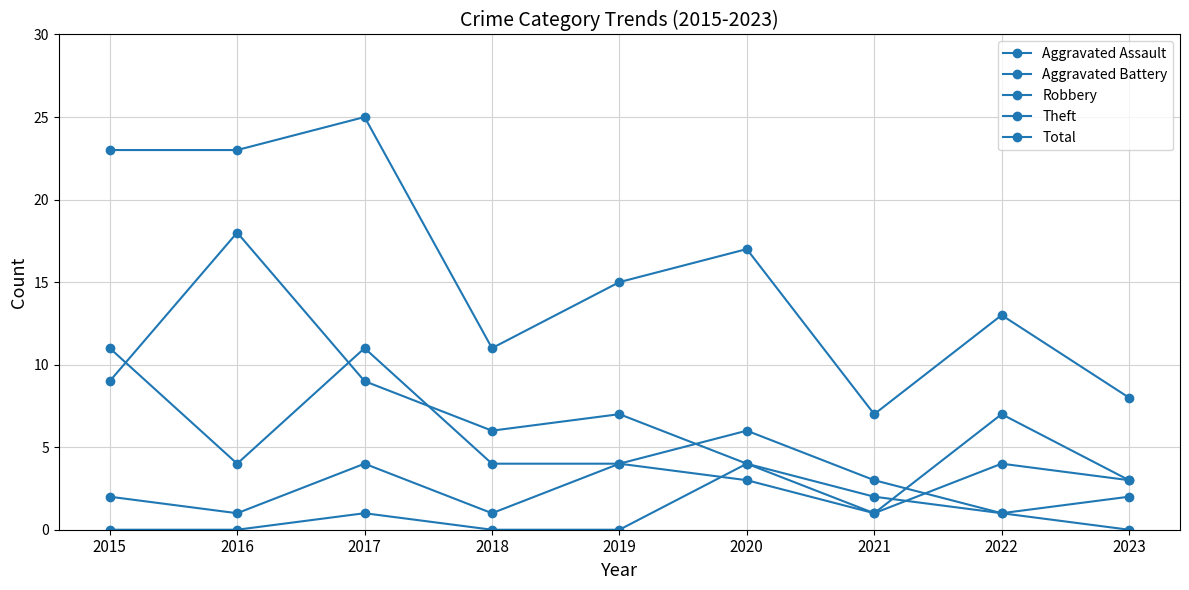

What is the spread (max minus min) of values at 2017?

24